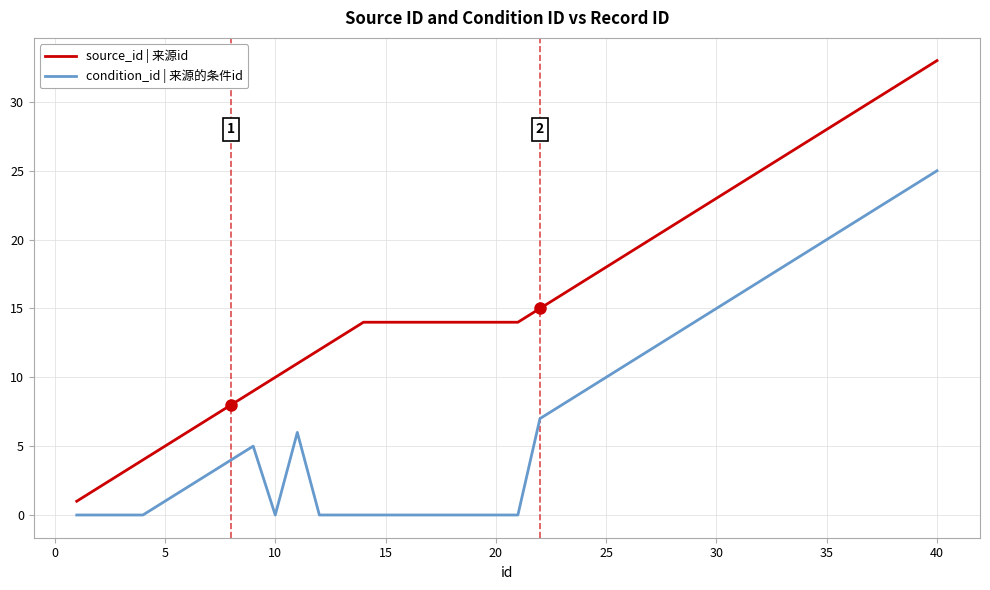

What is the maximum value shown in the chart?

33